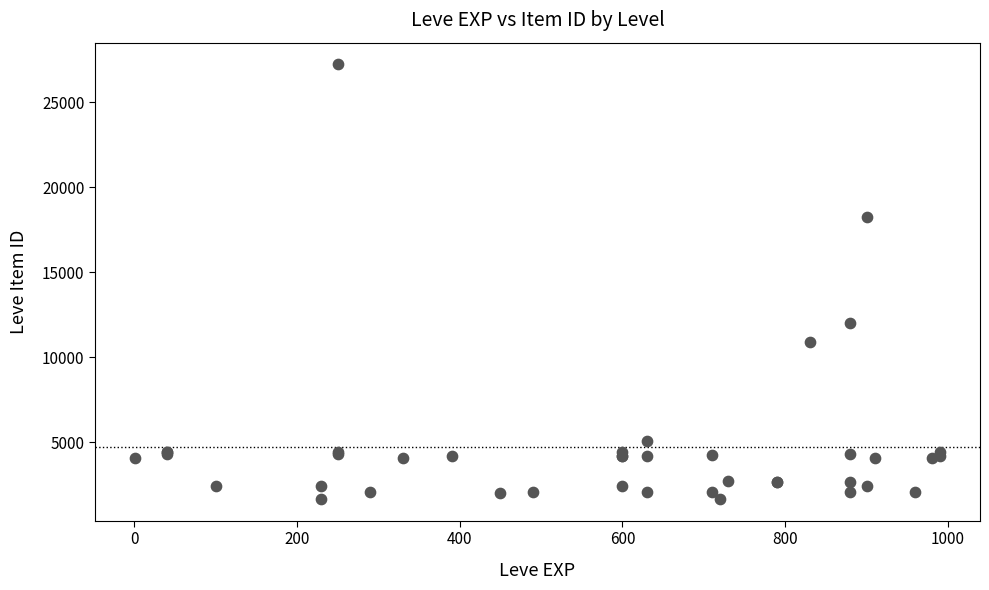

What Y value in the scatter plot is closest to 14448?

12018